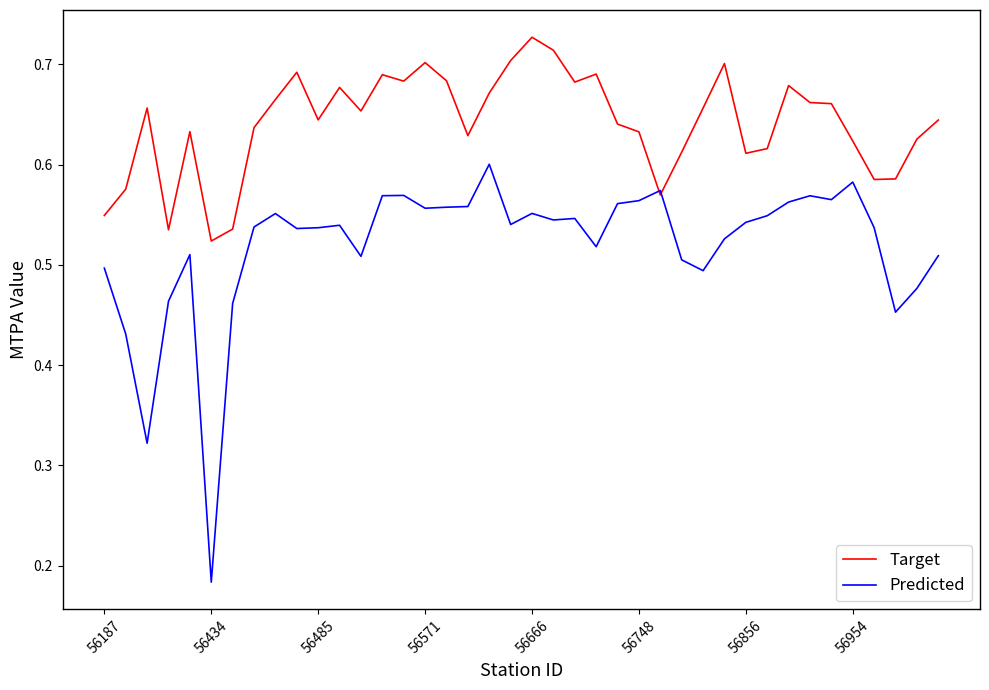

List the series in order of their overall mean, lowest first.

Predicted, Target